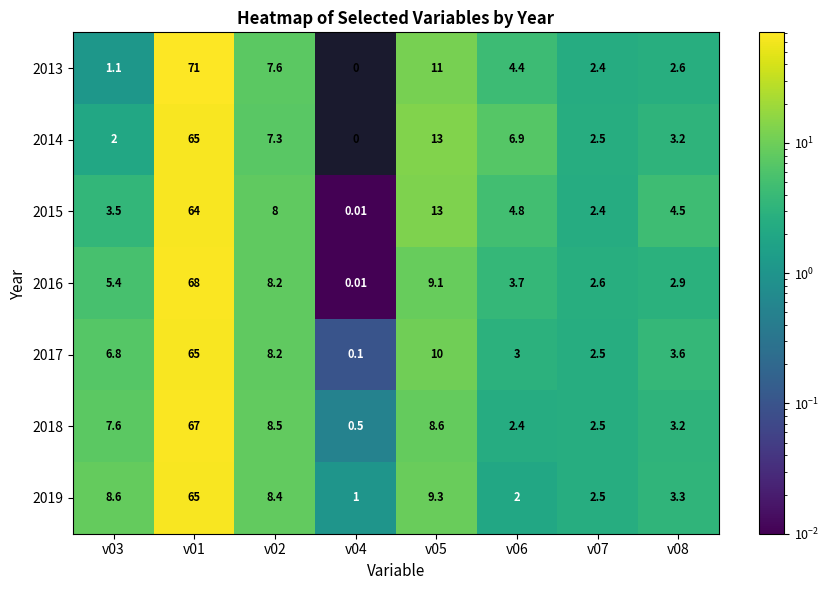

Between v03 and v04, which series saw the biggest shift?

2019